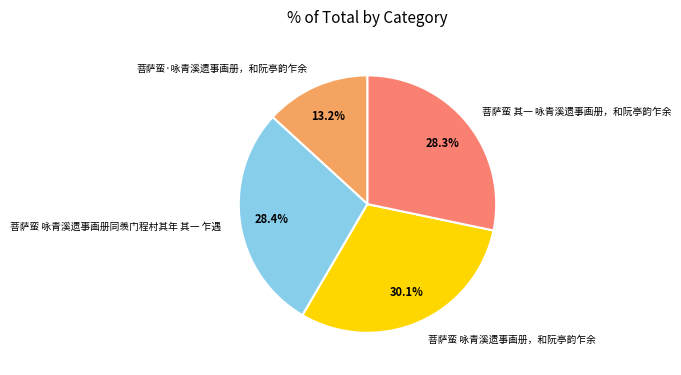

Which slice is the largest?

菩萨蛮 咏青溪遗事画册，和阮亭韵乍余